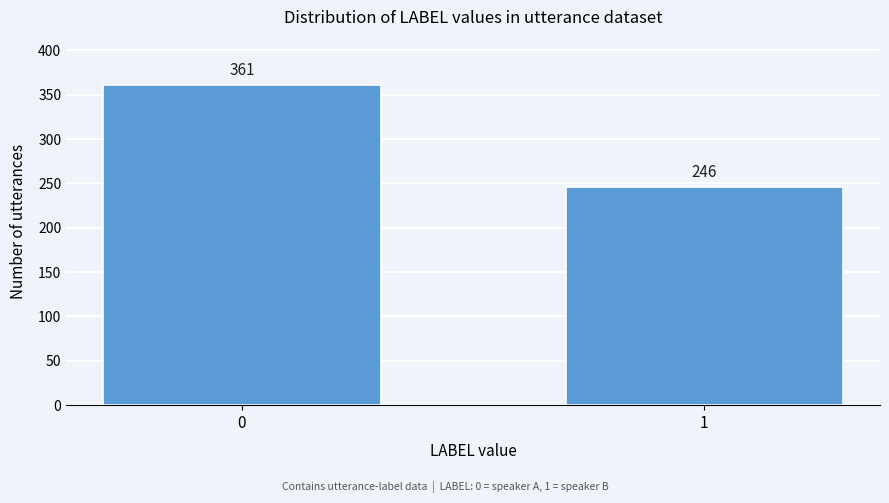

Reading left to right, list all the values displayed in this chart.

361	246